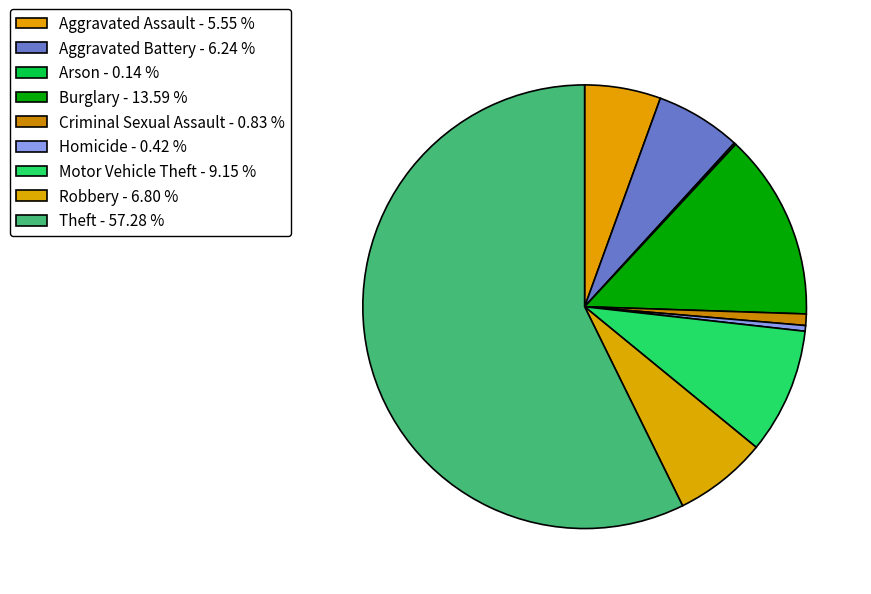

Rank the categories by value from highest to lowest.

Theft, Burglary, Motor Vehicle Theft, Robbery, Aggravated Battery, Aggravated Assault, Criminal Sexual Assault, Homicide, Arson